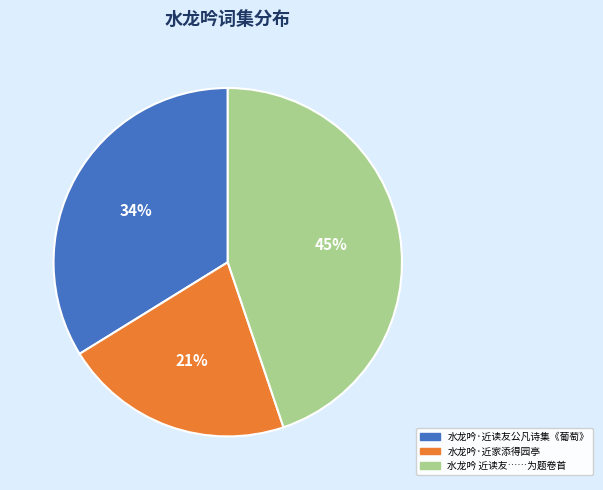

Which slice is the smallest?

水龙吟·近家添得园亭